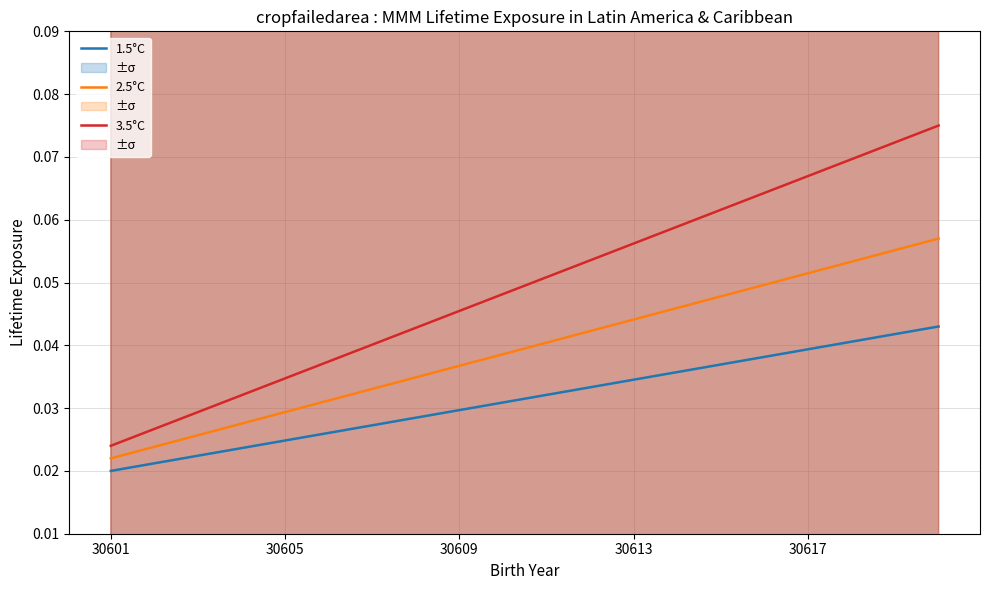

True or false: 3.5°C and 2.5°C cross at least once.

False